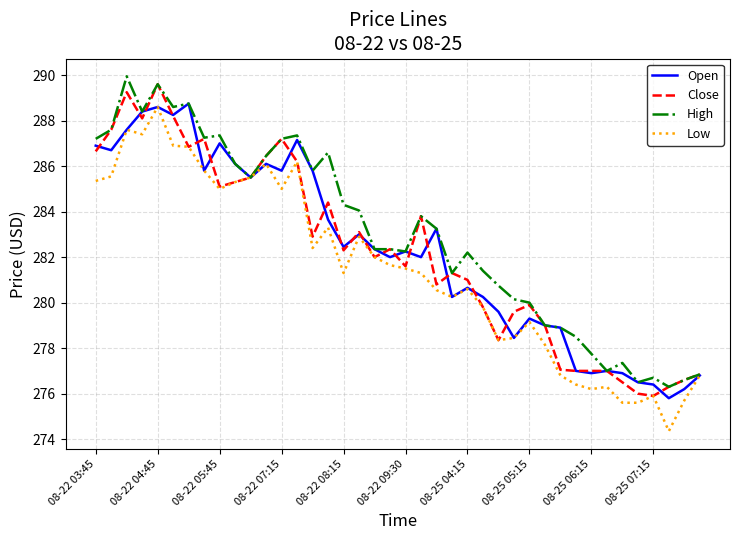

What is the maximum value shown in the chart?

290.0